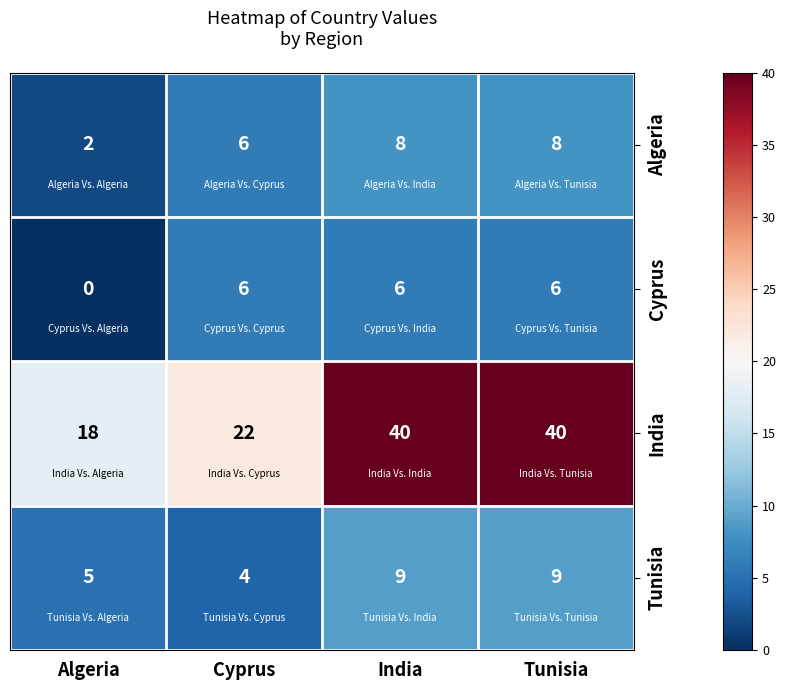

Where is Tunisia nearest to the value 6?

Algeria